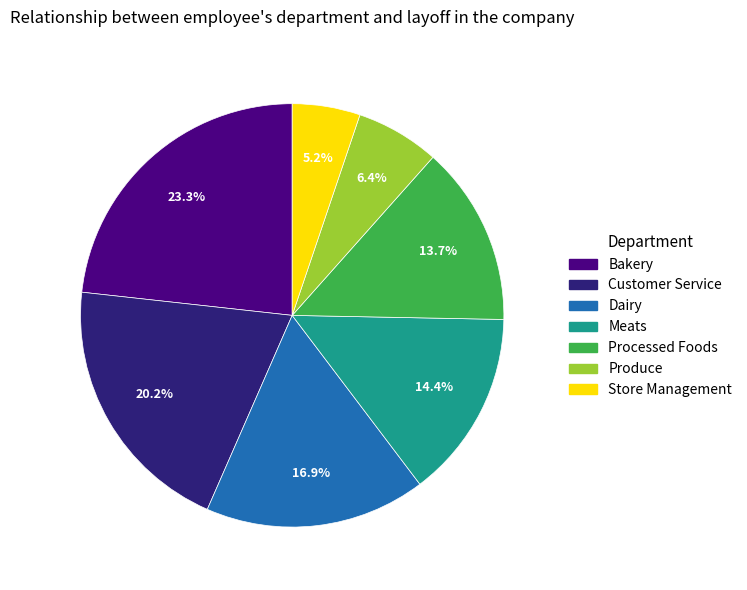

Does any single category account for the majority?

No